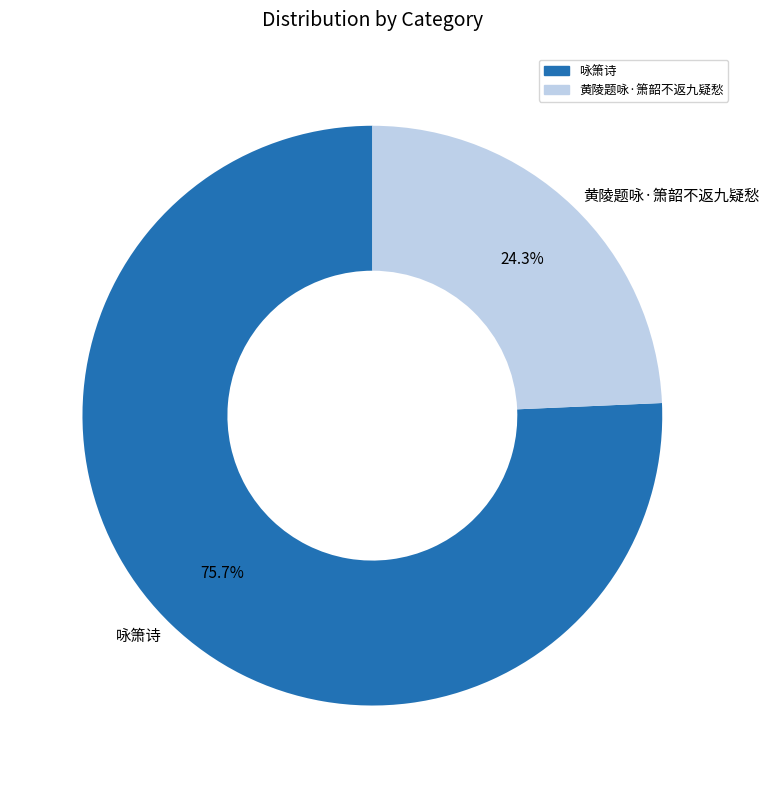

Which category has the biggest portion of the pie?

咏箫诗